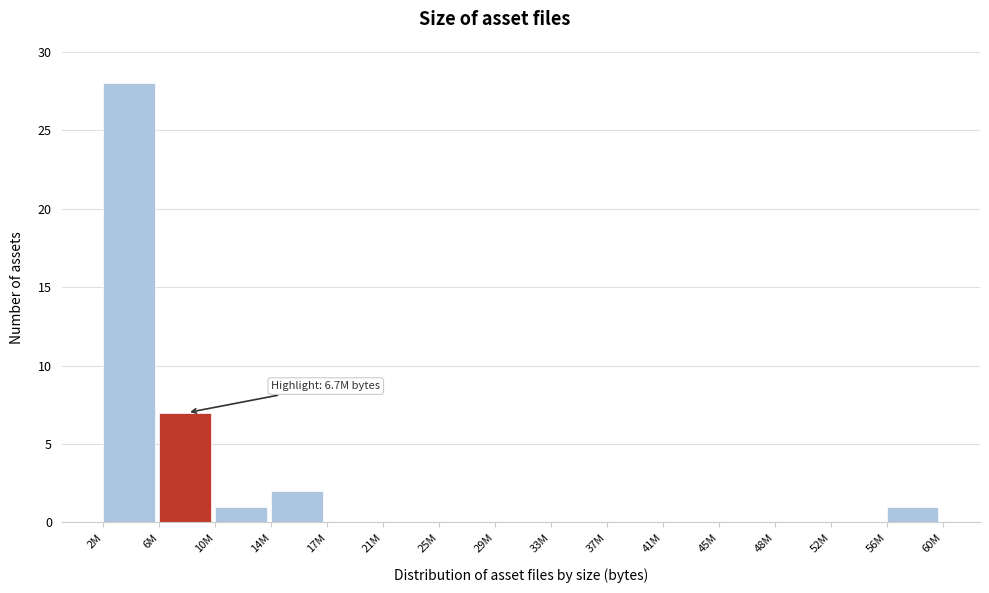

Reading left to right, what are all the values shown in this chart?

2M=28	6M=7	10M=1	14M=2	17M=0	21M=0	25M=0	29M=0	33M=0	37M=0	41M=0	45M=0	48M=0	52M=0	56M=1